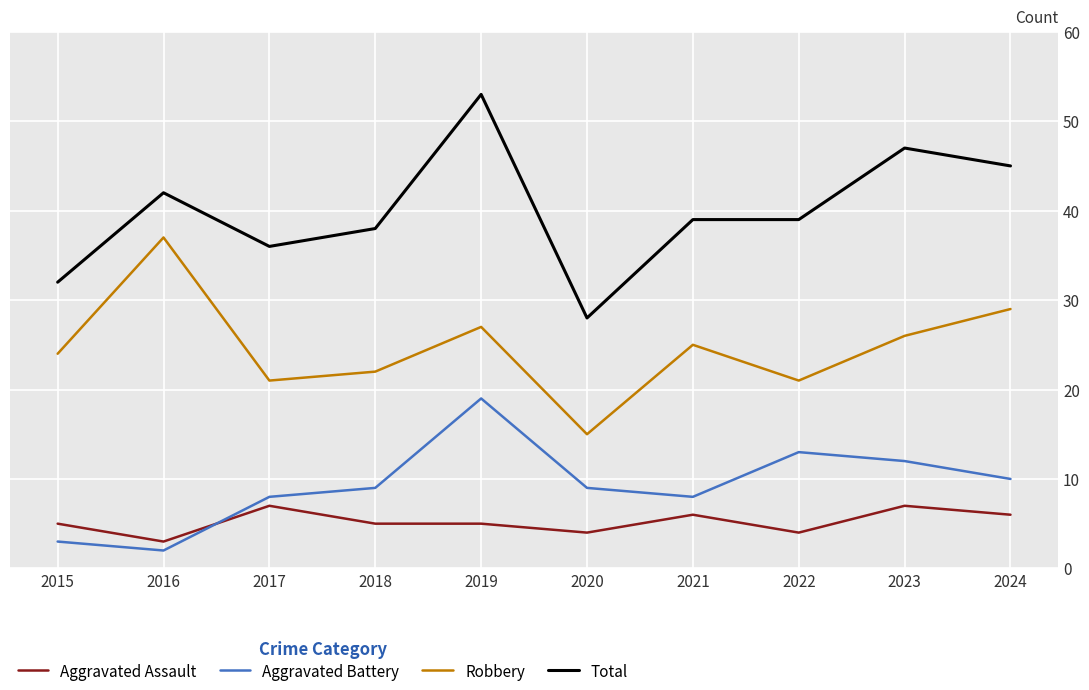

Which series has the largest range (max minus min)?

Total